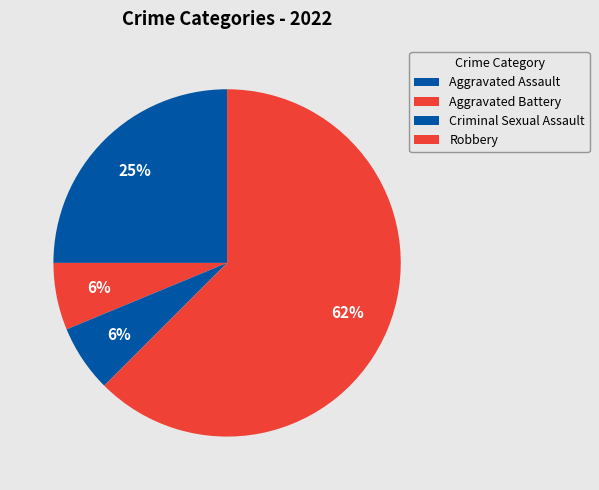

How many slices are in this pie chart?

4